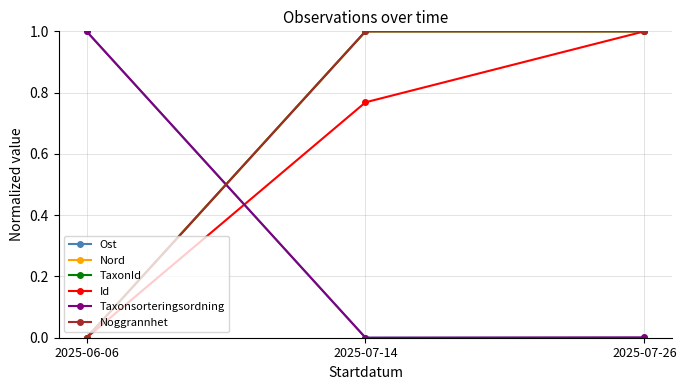

What is the label of the 3rd point from the right?

2025-06-06